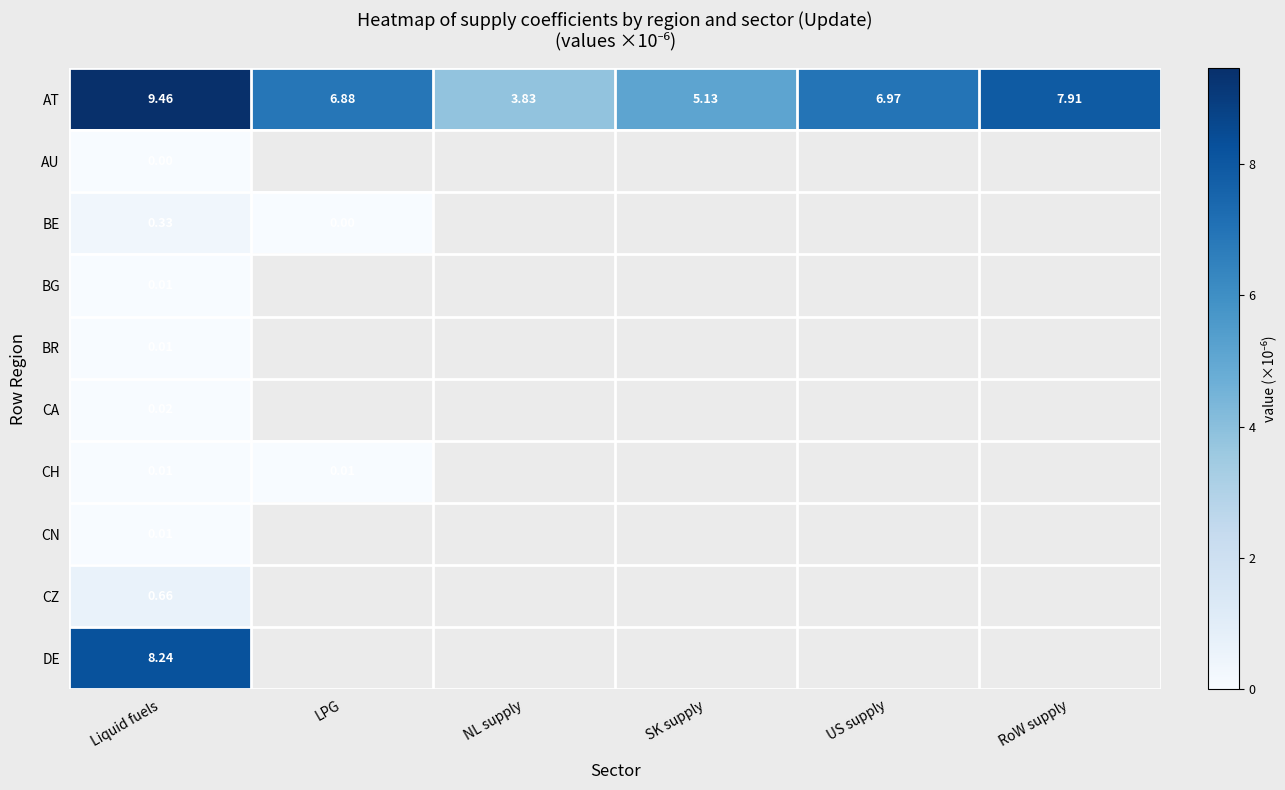

How many distinct data groups are displayed?

10